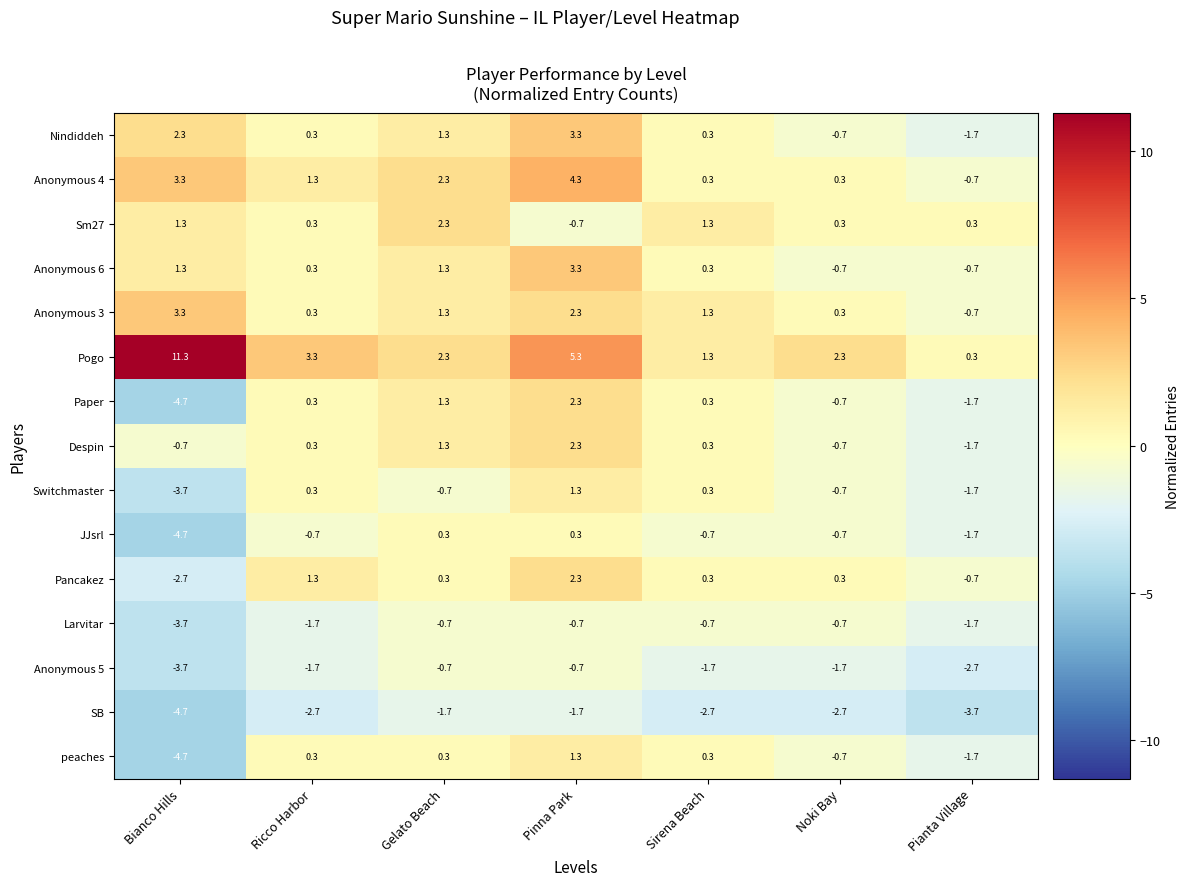

At which label does JJsrl first exceed 0?

Gelato Beach